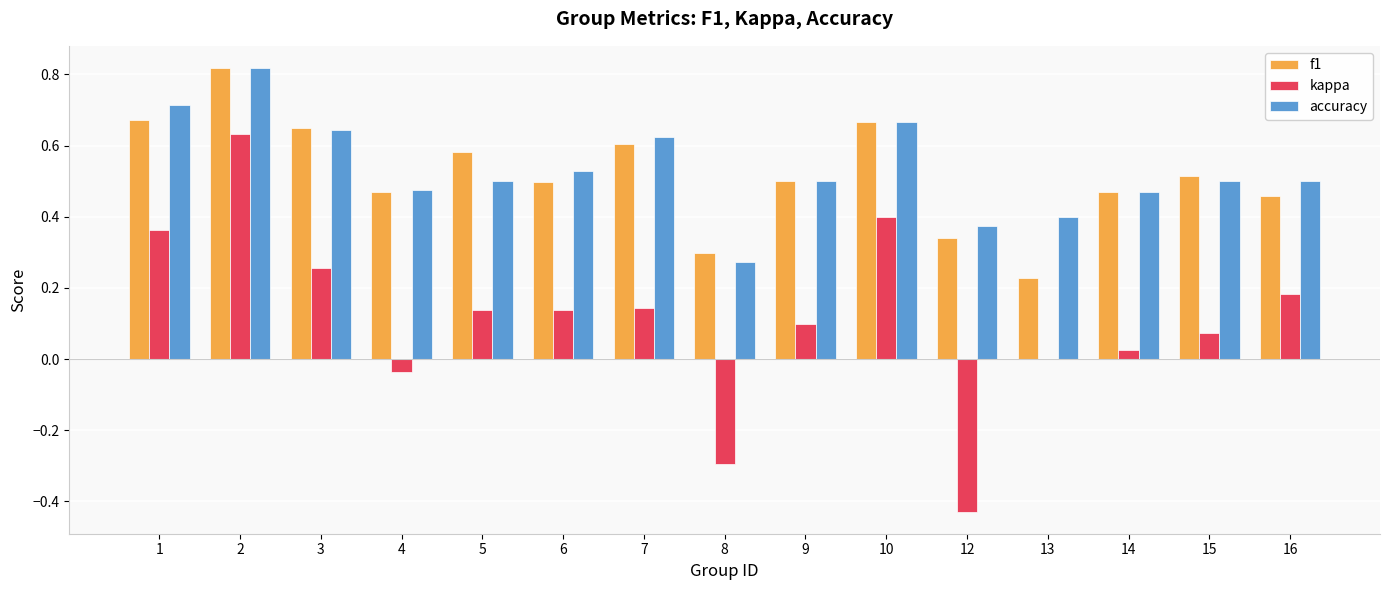

Which series changed the most between 7 and 8?

kappa